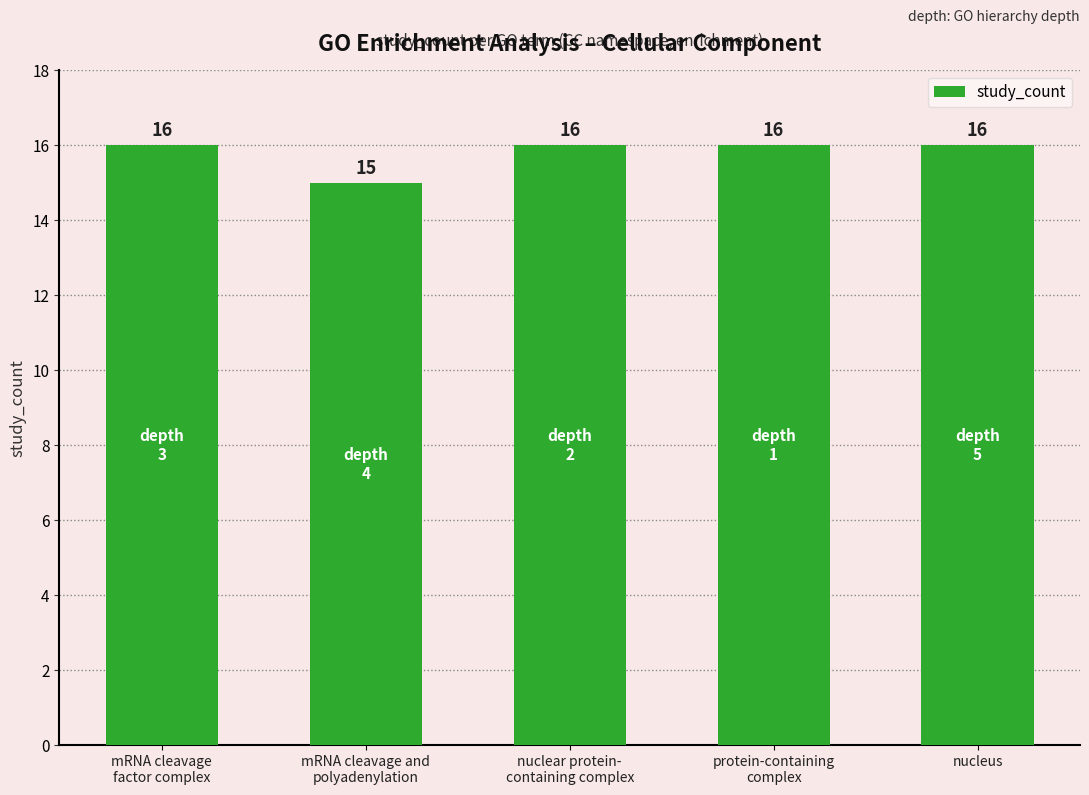

What is the difference between the values at mRNA cleavage and
polyadenylation and mRNA cleavage
factor complex?

1